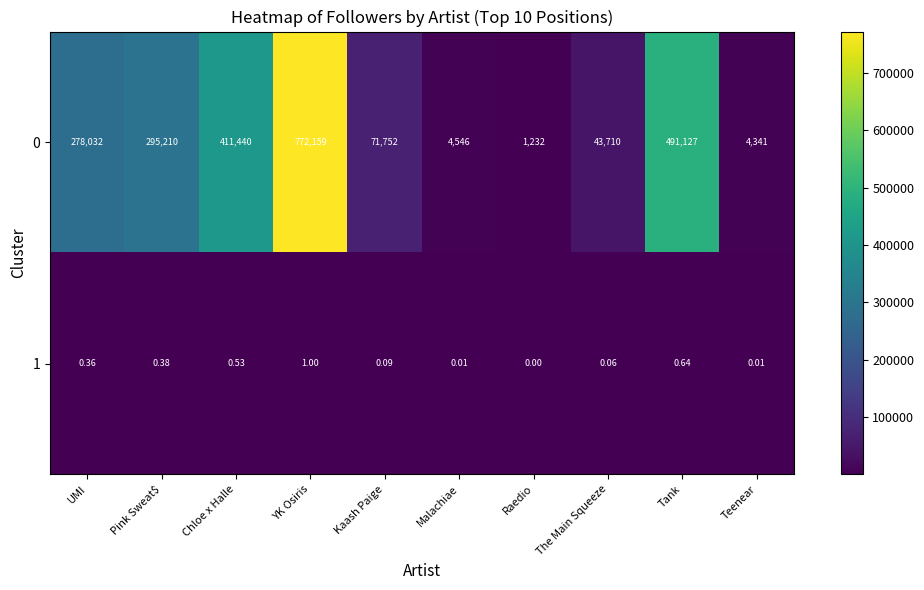

List the labels in order of 0 value, largest first.

YK Osiris, Tank, Chloe x Halle, Pink Sweat$, UMI, Kaash Paige, The Main Squeeze, Malachiae, Teenear, Raedio